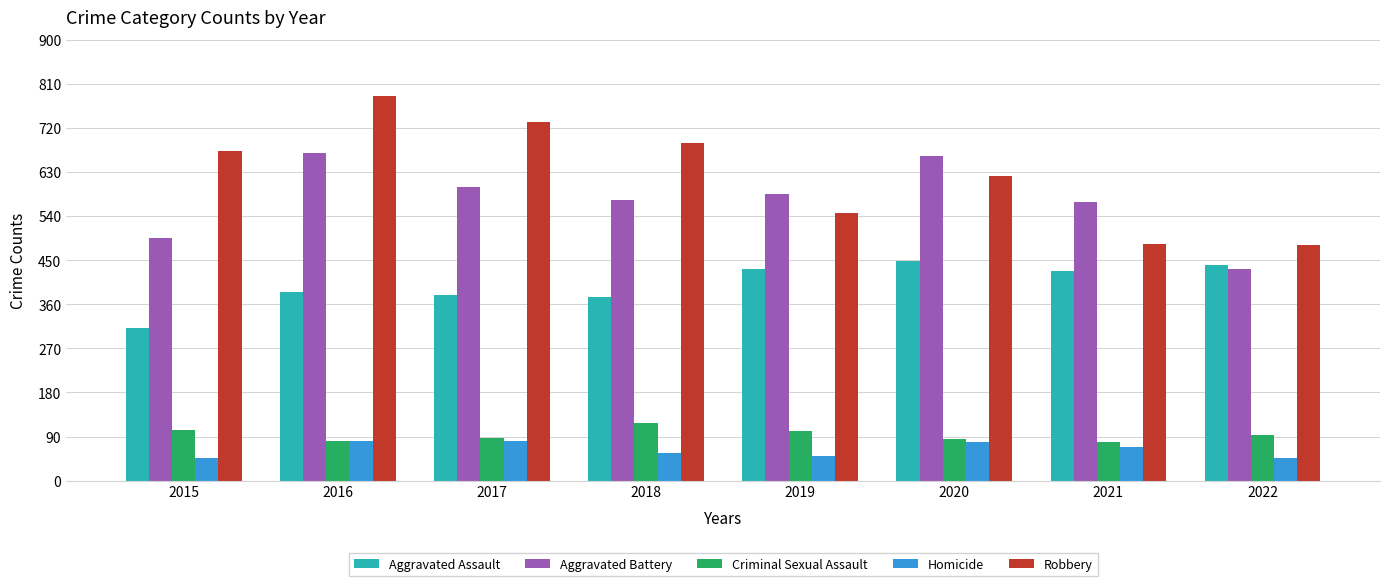

Which series has the largest total across all categories?

Robbery